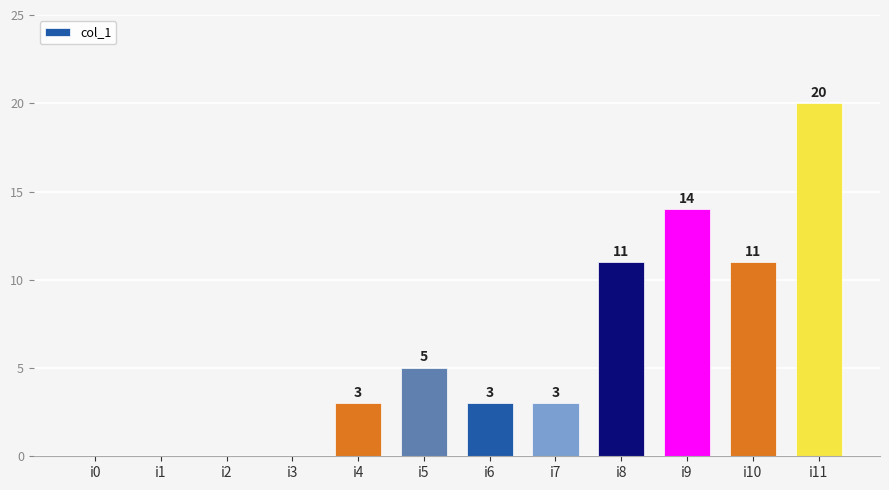

Reading right to left, what are all the values shown in this chart?

i11=20	i10=11	i9=14	i8=11	i7=3	i6=3	i5=5	i4=3	i3=0	i2=0	i1=0	i0=0